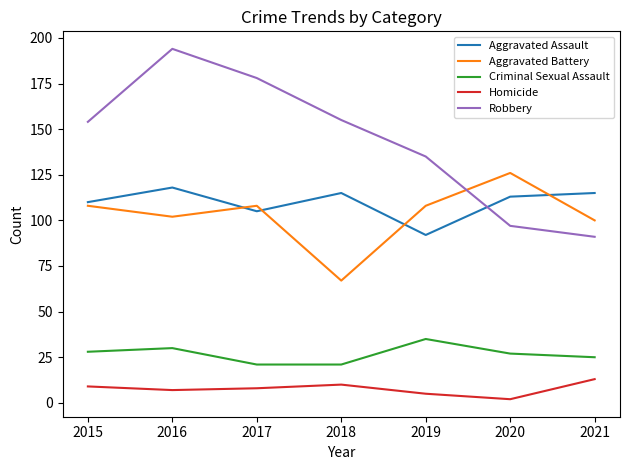

What is the spread (max minus min) of values at 2016?

187